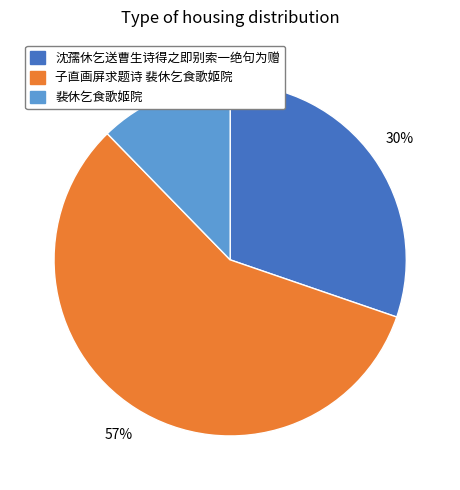

Is there any slice that represents more than half of the pie?

Yes